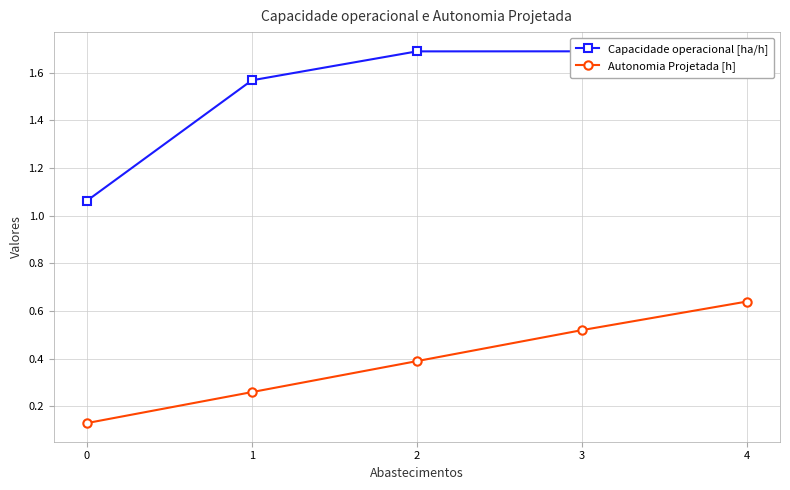

How many lines are shown in the chart?

2